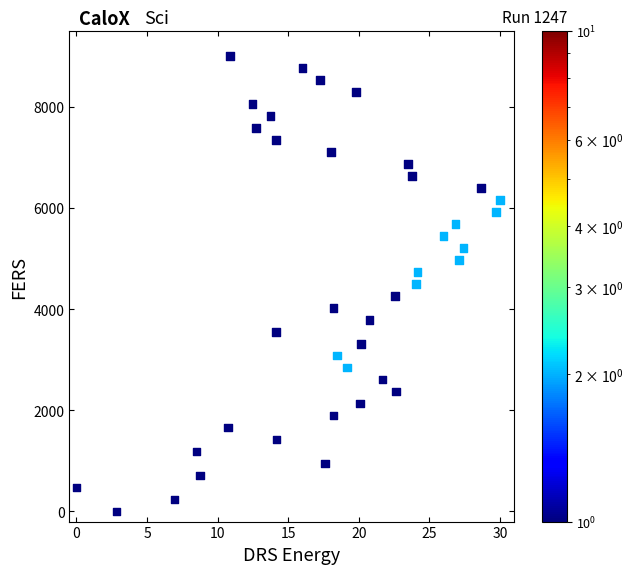

What is the range of Y values (max minus min)?

9000.0